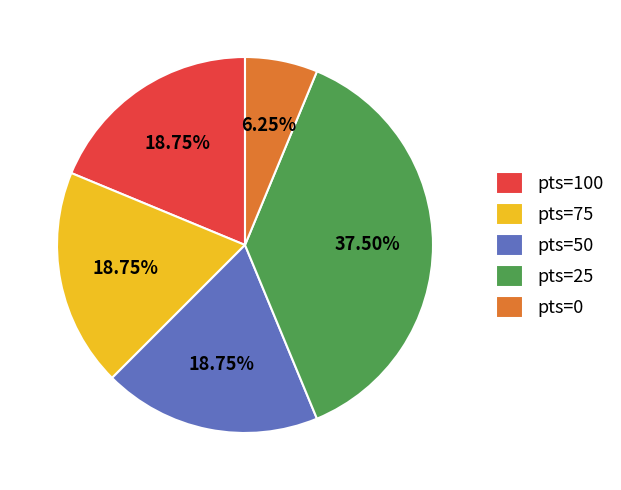

Combined, do pts=50 and pts=25 account for over 50%?

Yes